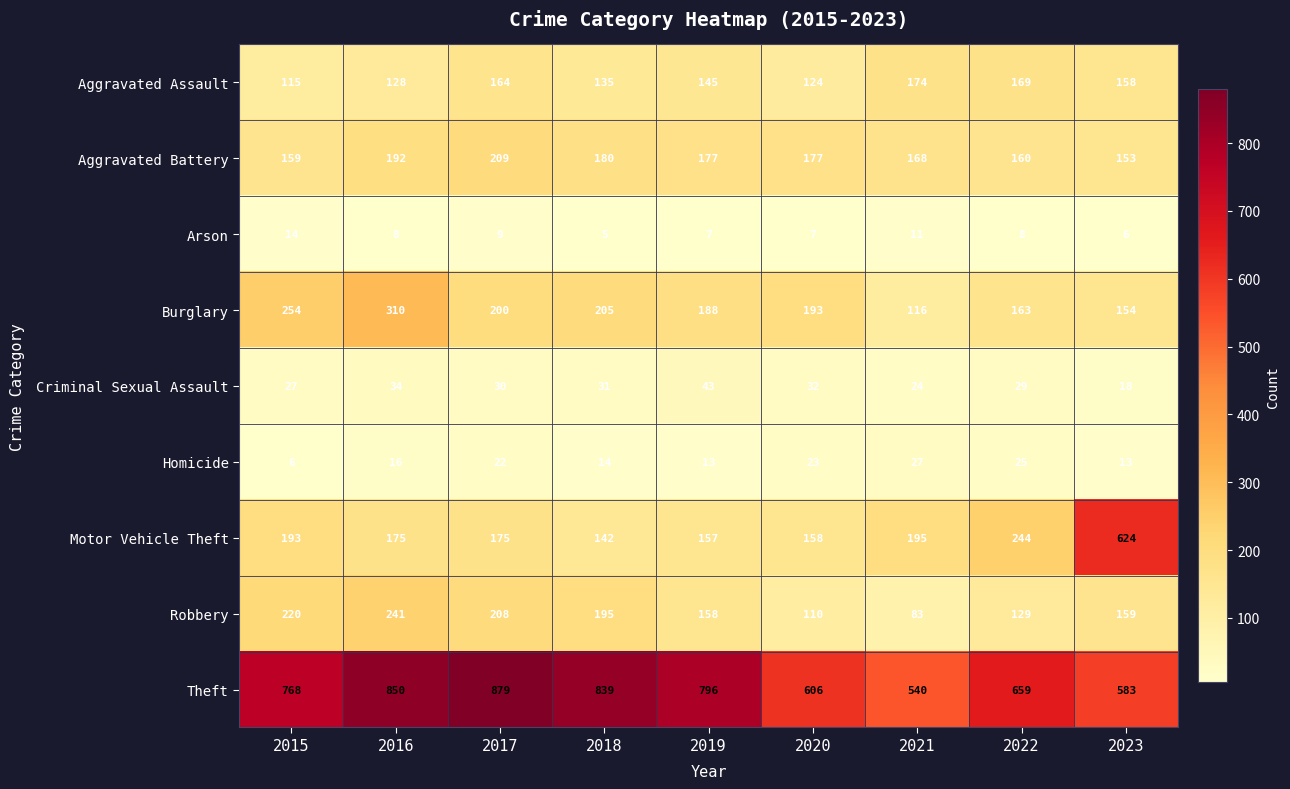

At how many categories does at least one series exceed 478?

9